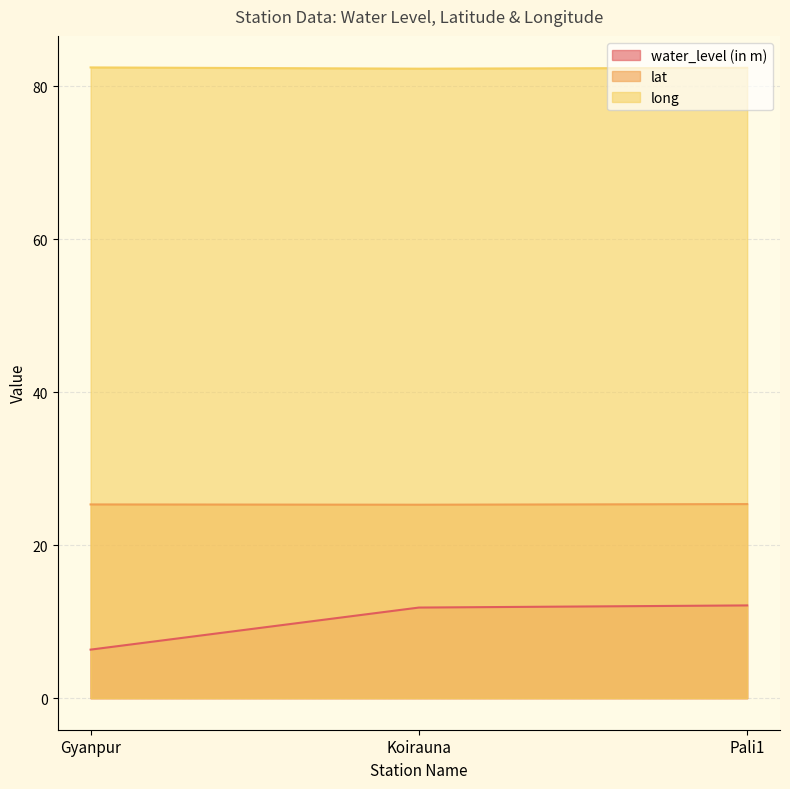

What is the difference between the maximum and minimum values in the long series?

0.2